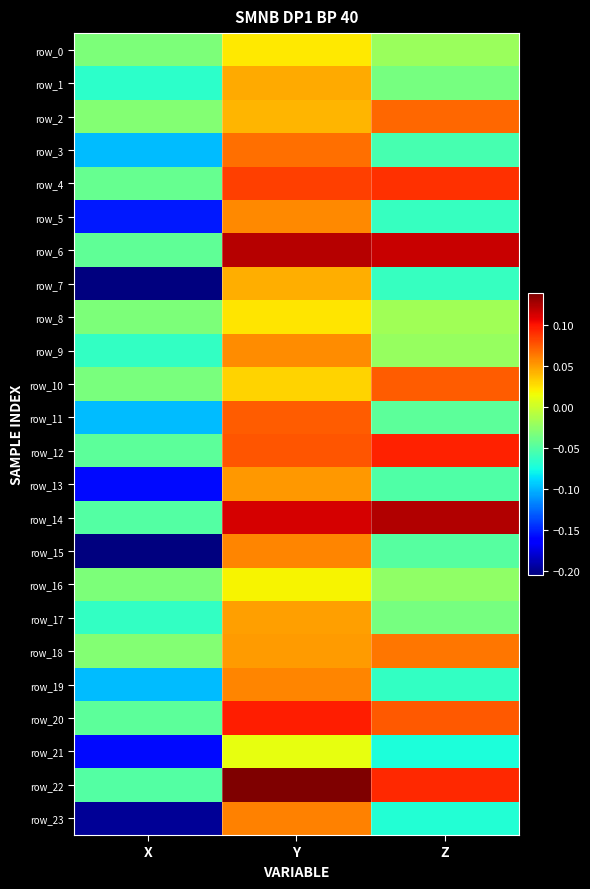

At how many categories does at least one series exceed 0?

2